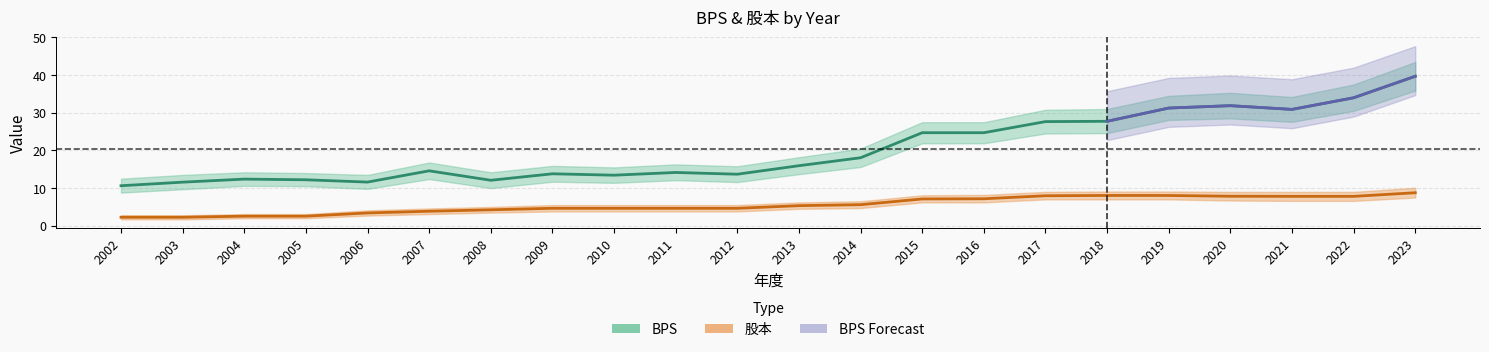

Is it true that 股本 equals 8.3 at 2010?

False